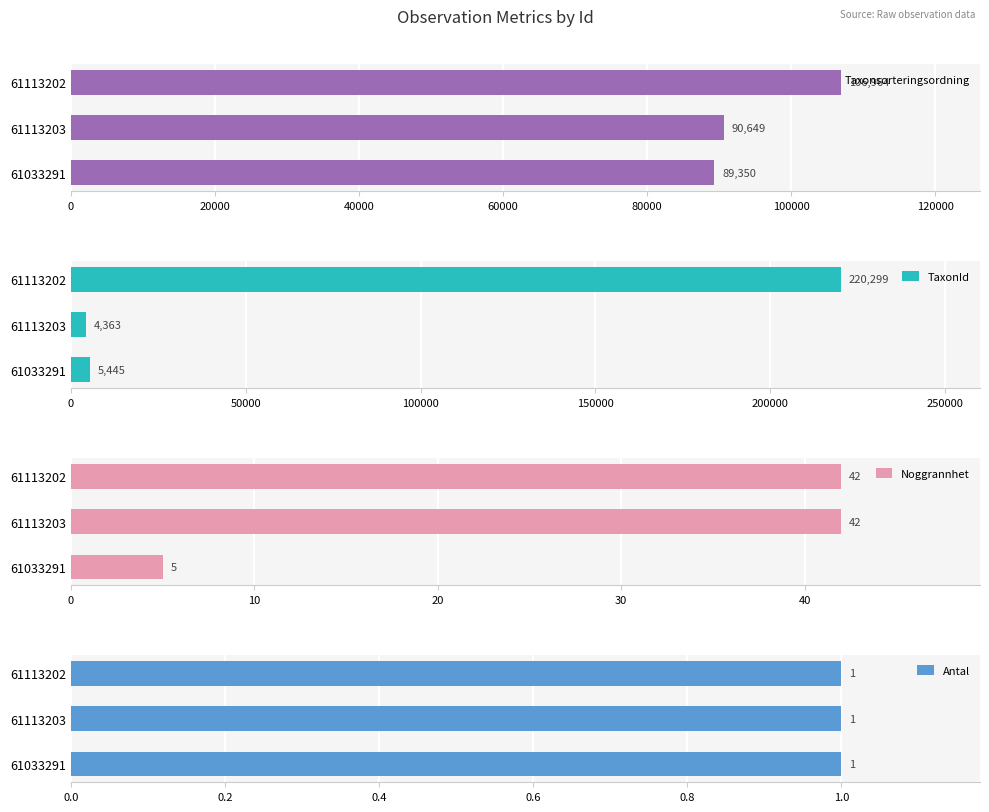

What is the average value of the Taxonsorteringsordning series?

95654